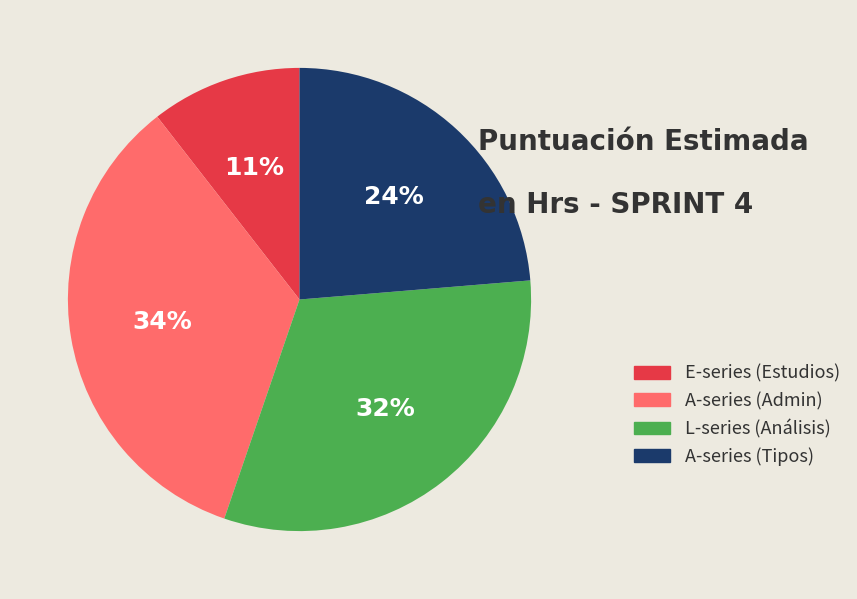

Does any single category account for the majority?

No